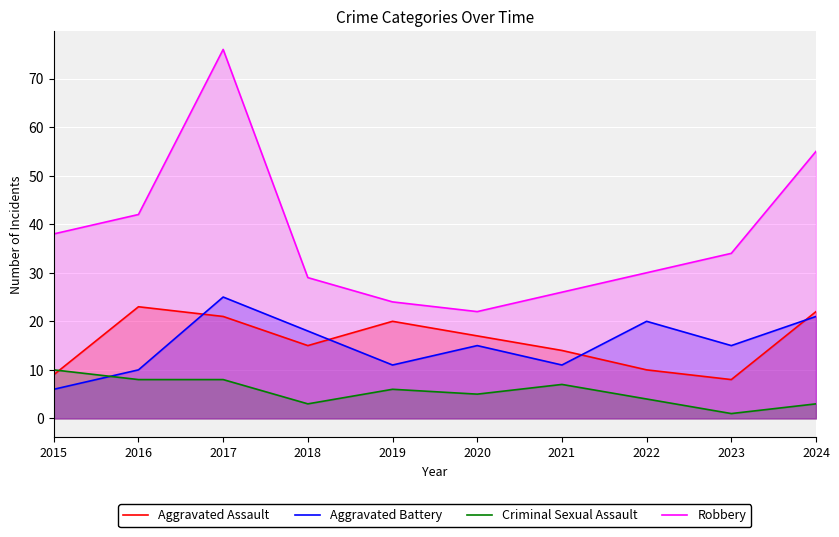

What are all the series names shown in the legend?

Aggravated Assault, Aggravated Battery, Criminal Sexual Assault, Robbery